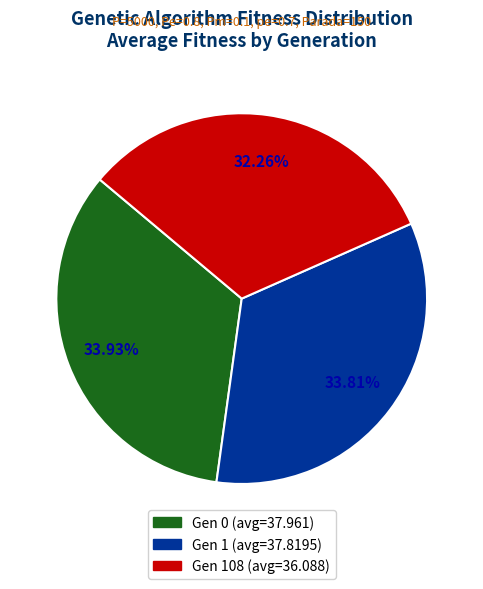

To the nearest percent, what portion does Gen 1 (avg=37.8195) represent?

34%